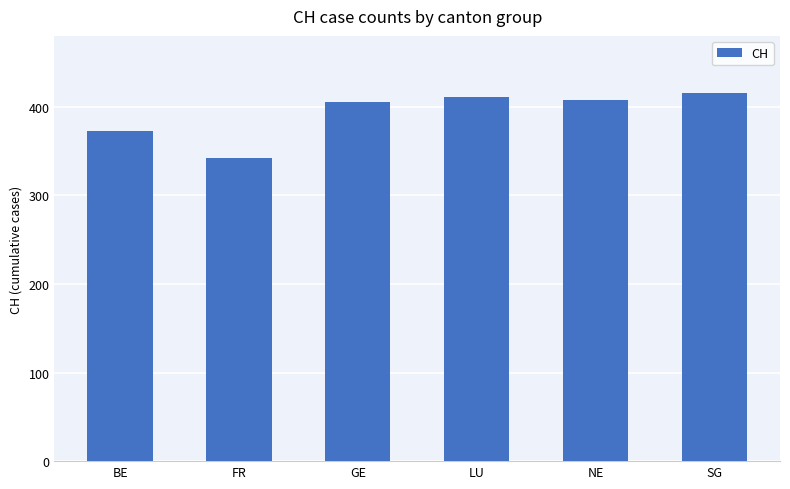

What position from the left is FR?

2